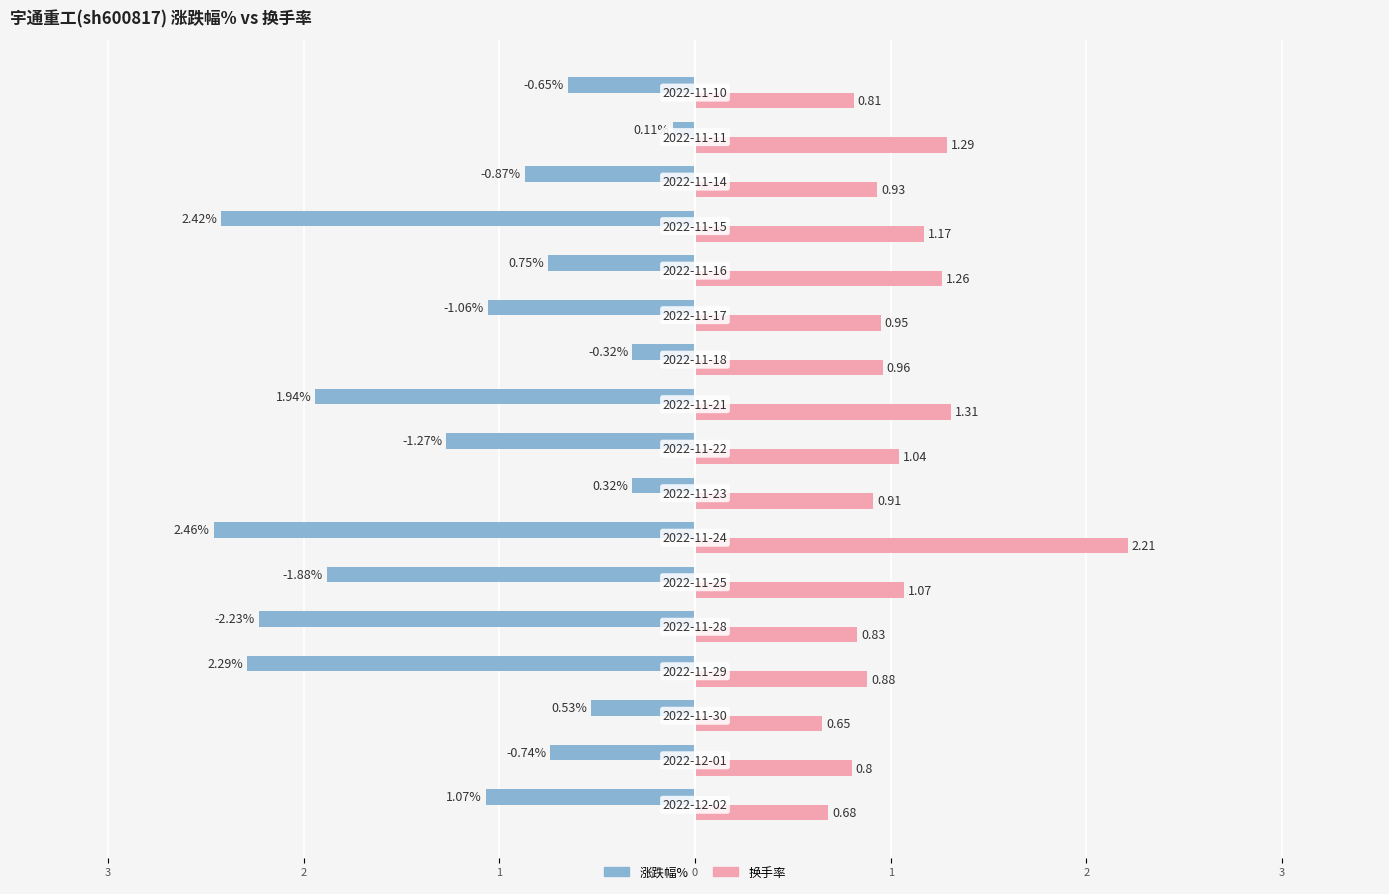

What are all the series names shown in the legend?

涨跌幅%, 换手率